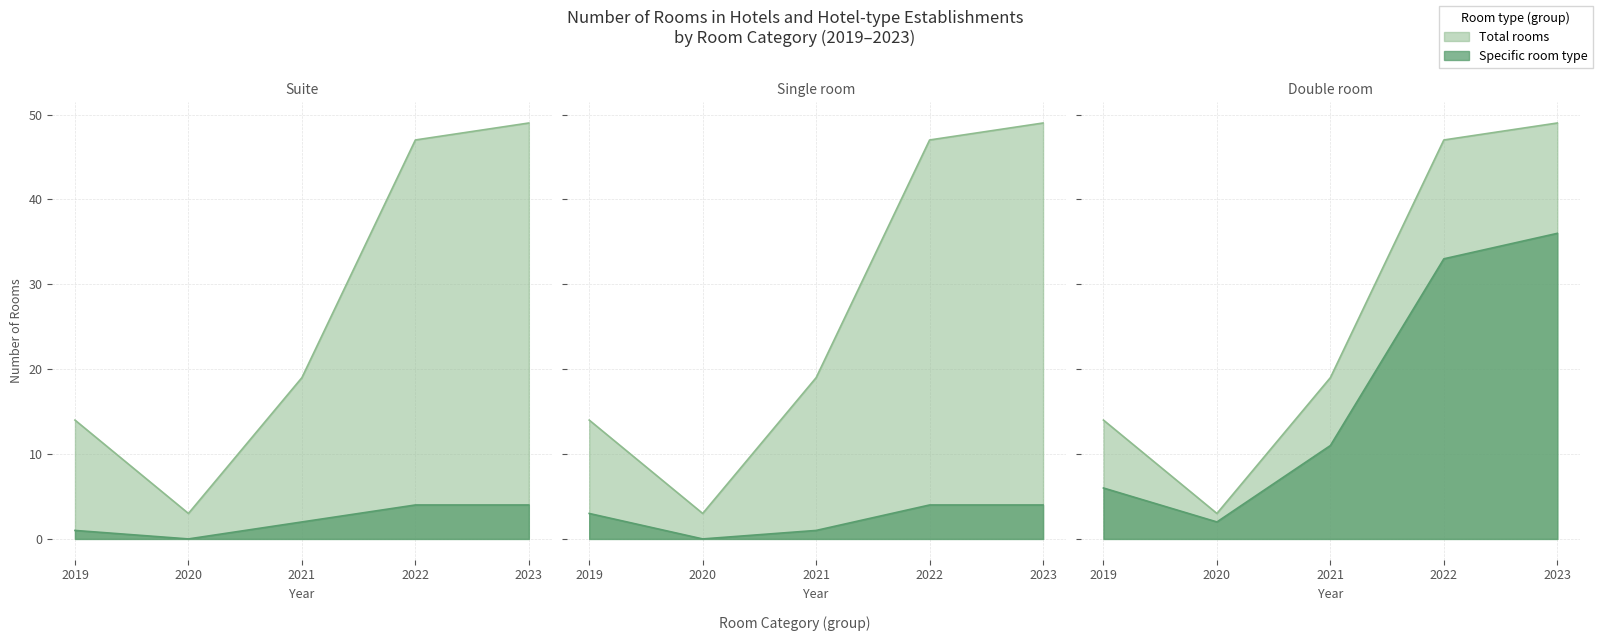

Which category has the highest value across all series?

2023